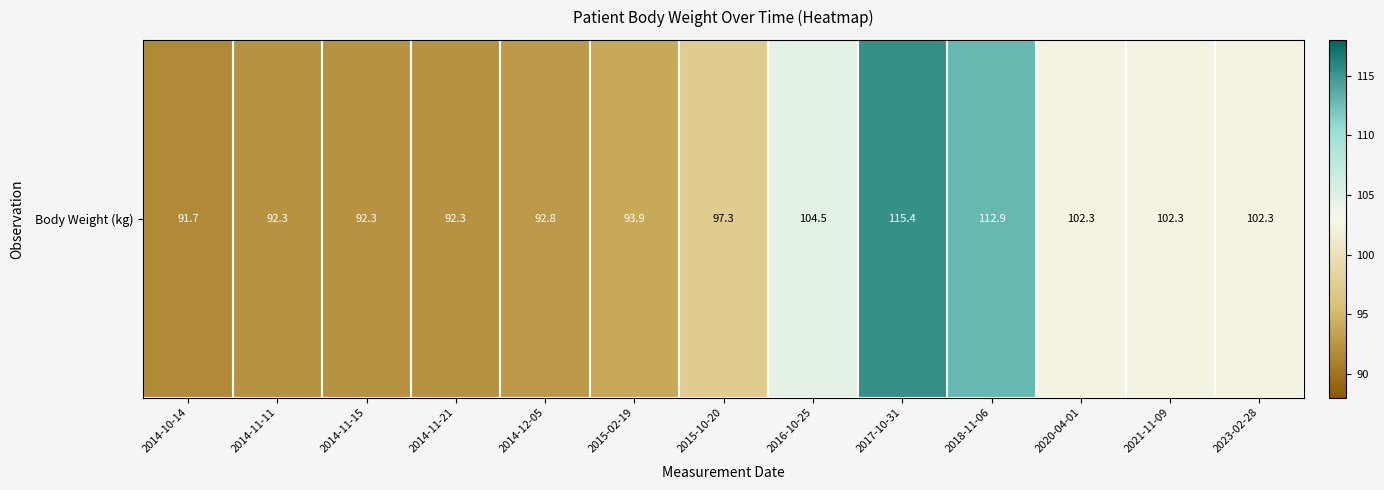

Approximately how many times larger is the value at 2020-04-01 compared to 2014-11-21?

1.1